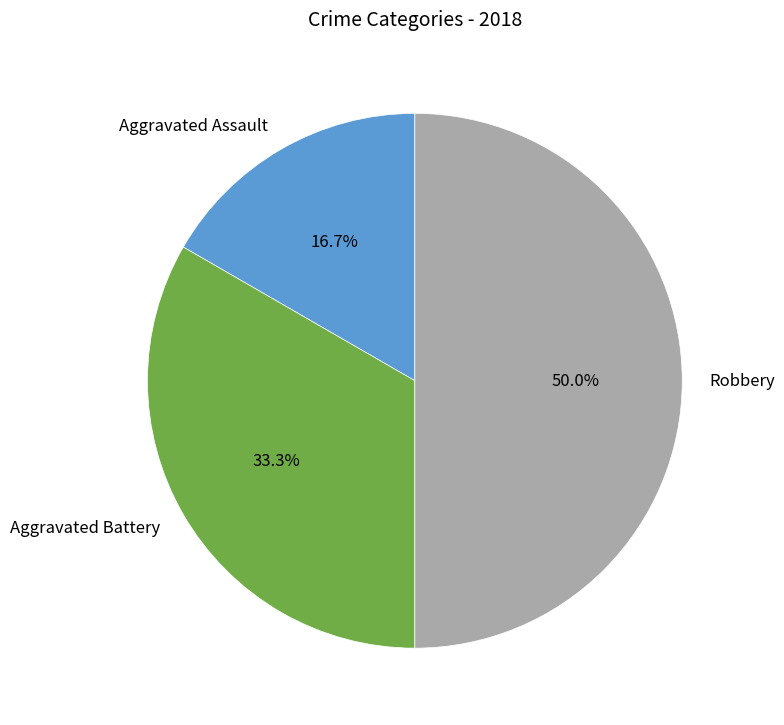

The Aggravated Assault slice represents 17% of the pie. True or false?

True